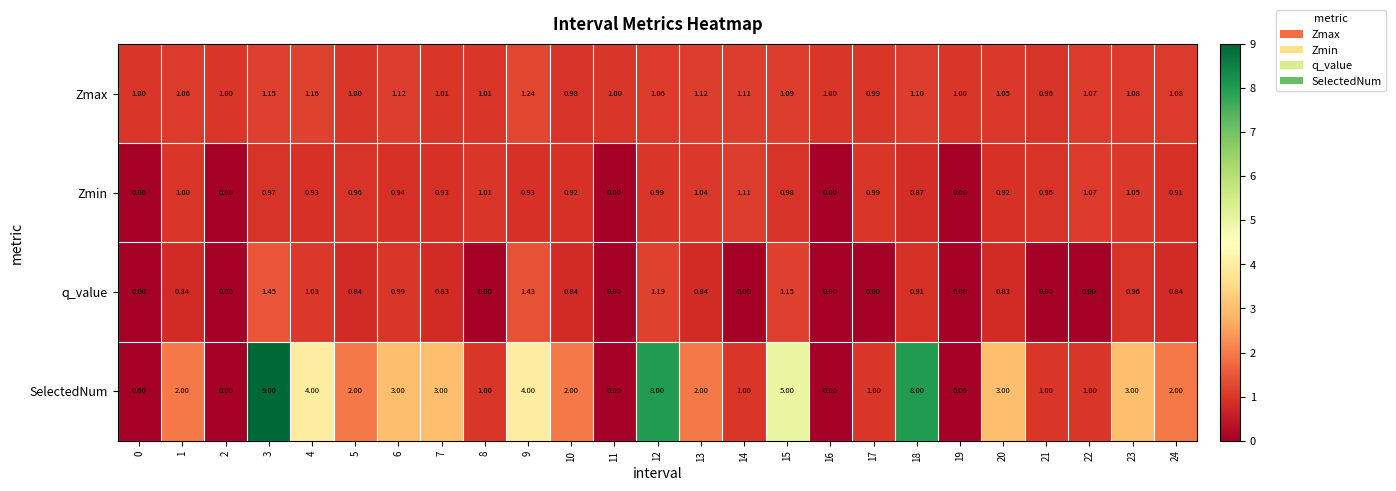

Between 9 and 19, which series saw the biggest shift?

SelectedNum